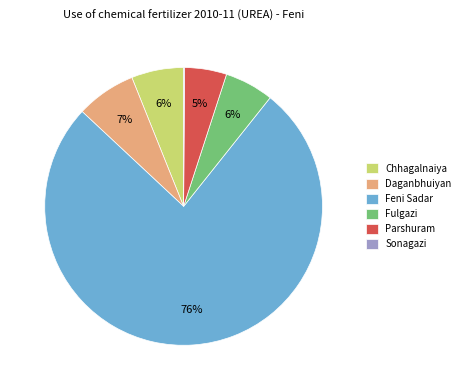

Which category has the biggest portion of the pie?

Feni Sadar